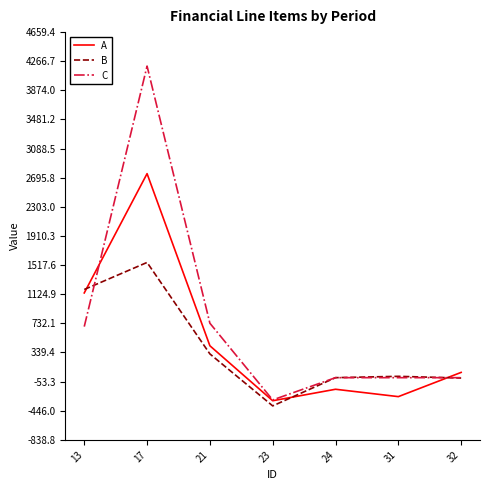

List the series in order of their peak value, highest first.

C, A, B